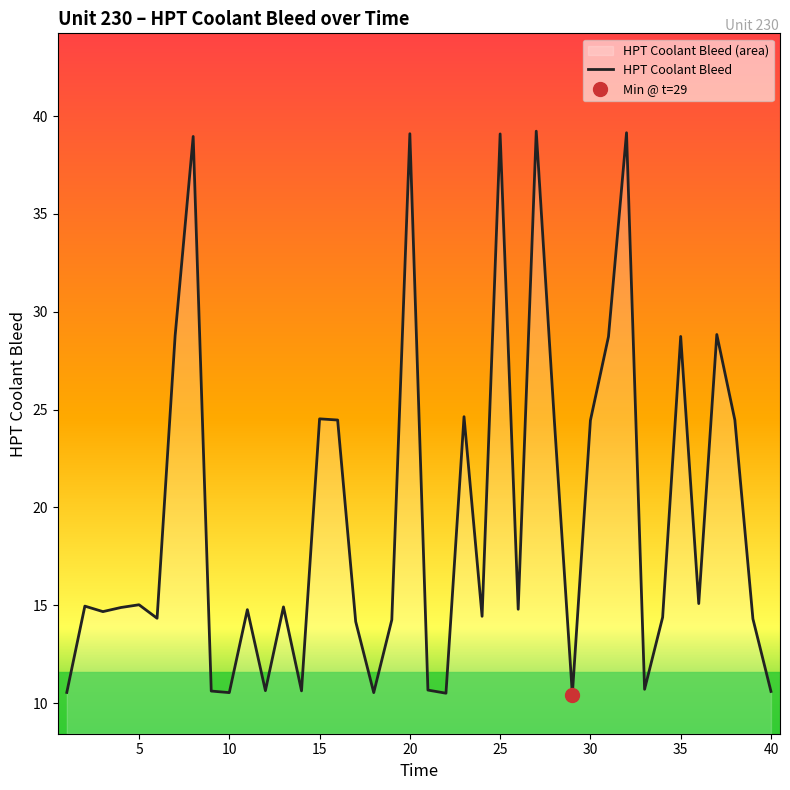

True or false: HPT Coolant Bleed has a value of 9.5 at 20.

False